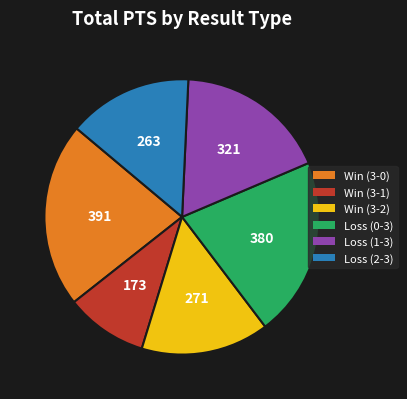

What is the ratio of the value at Loss (0-3) to the value at Win (3-2)?

1.4